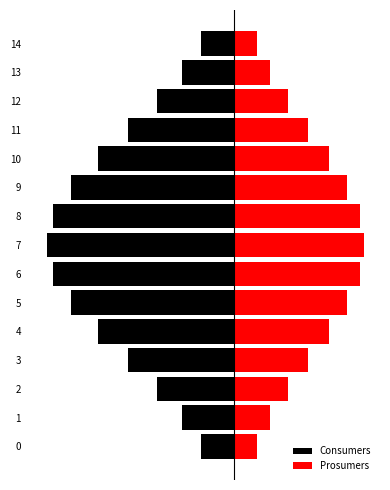

How many bars are there in total?

30